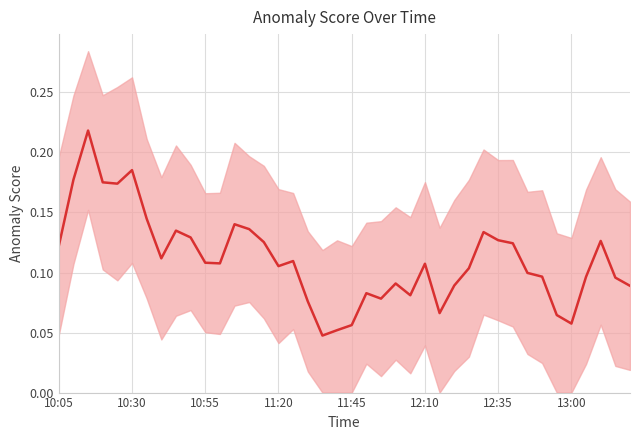

True or false: the data shows 0.1 at 13.

True